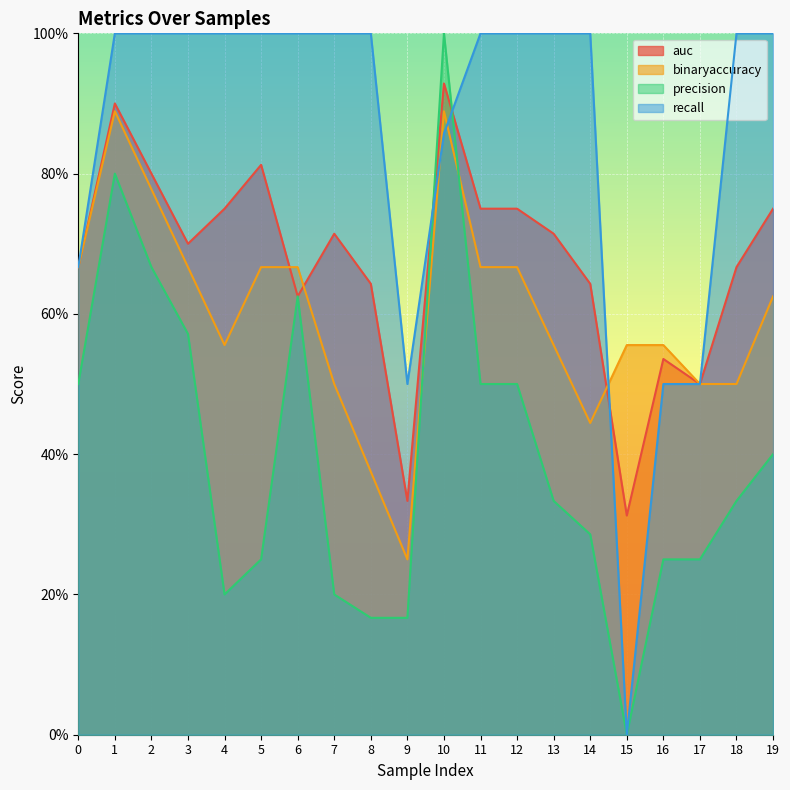

Which has a higher value, 1 or 14?

1